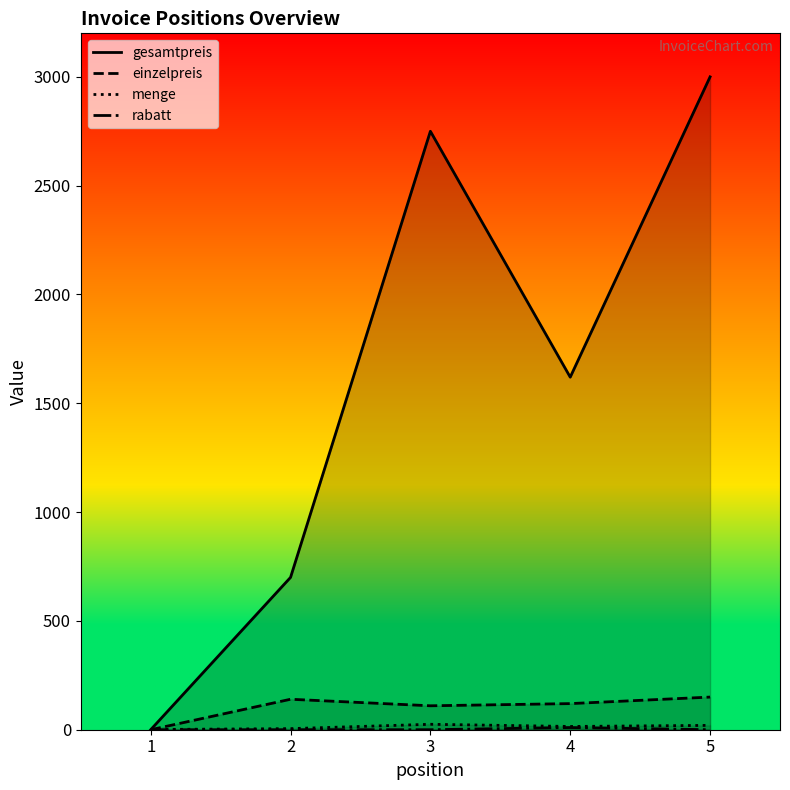

After their last crossing, which series has the higher values: gesamtpreis or menge?

gesamtpreis